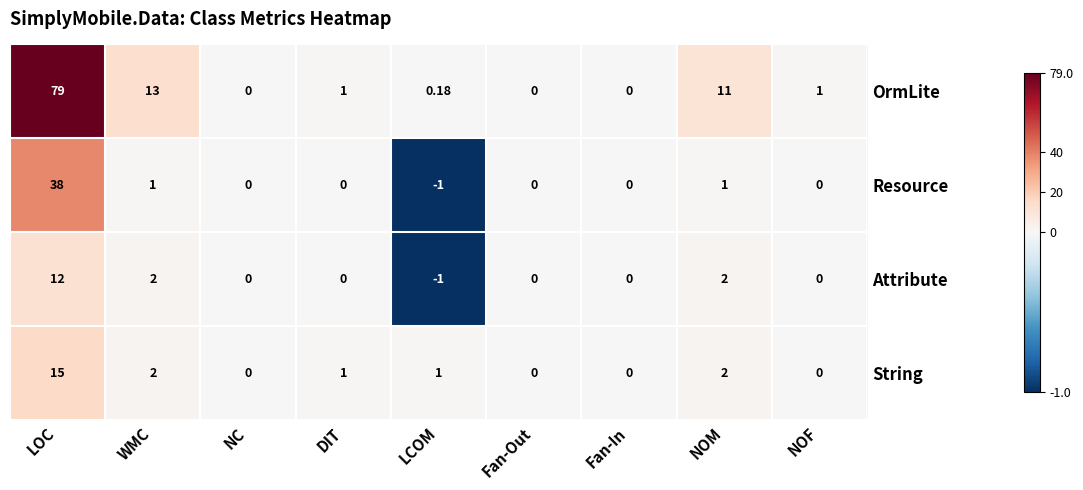

Rank the series by their maximum value, from highest to lowest.

OrmLite, Resource, String, Attribute